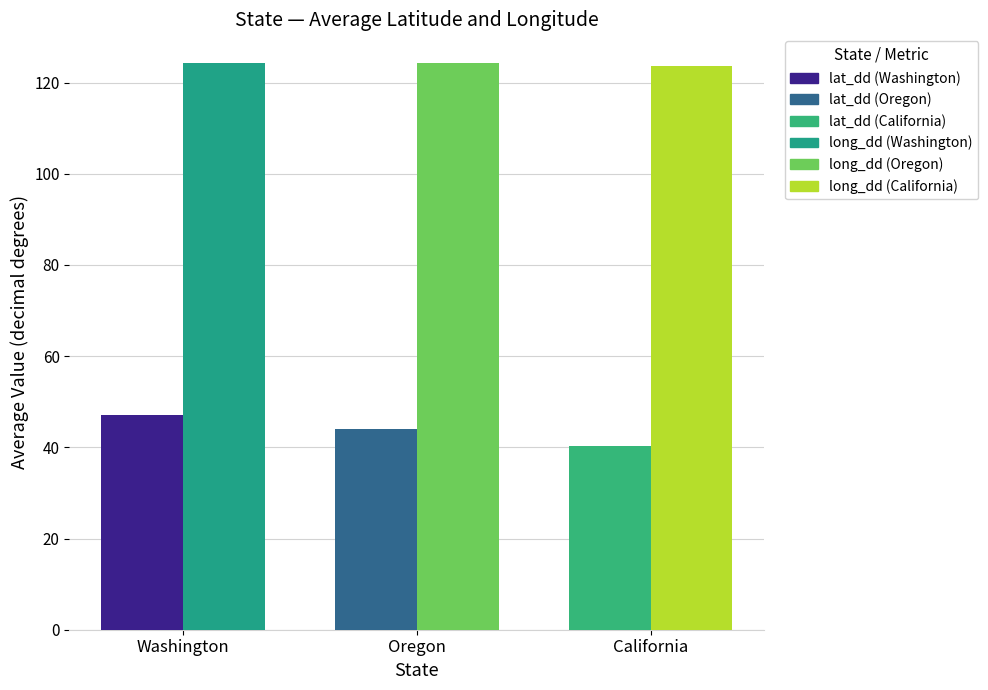

How many categories are shown in the chart?

3